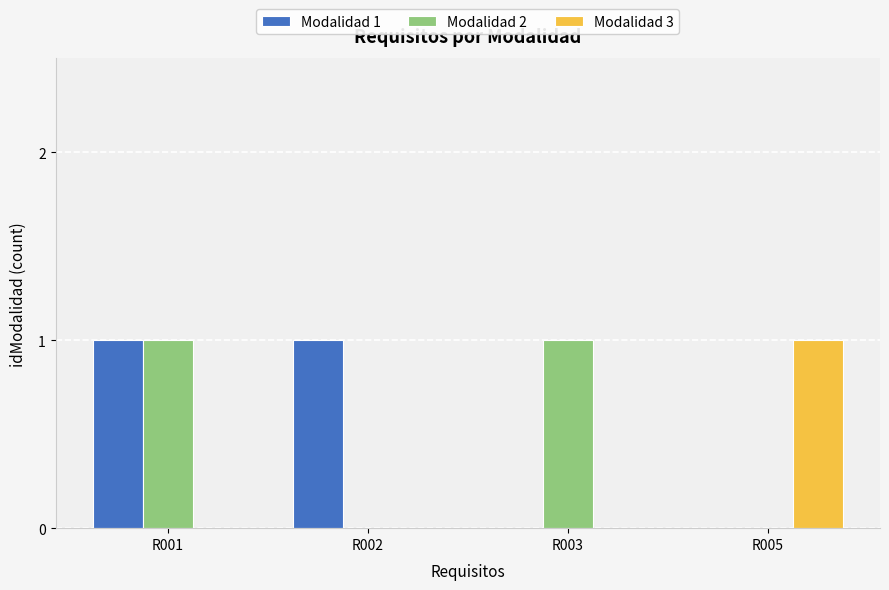

At which category is the sum across all series the highest?

R001